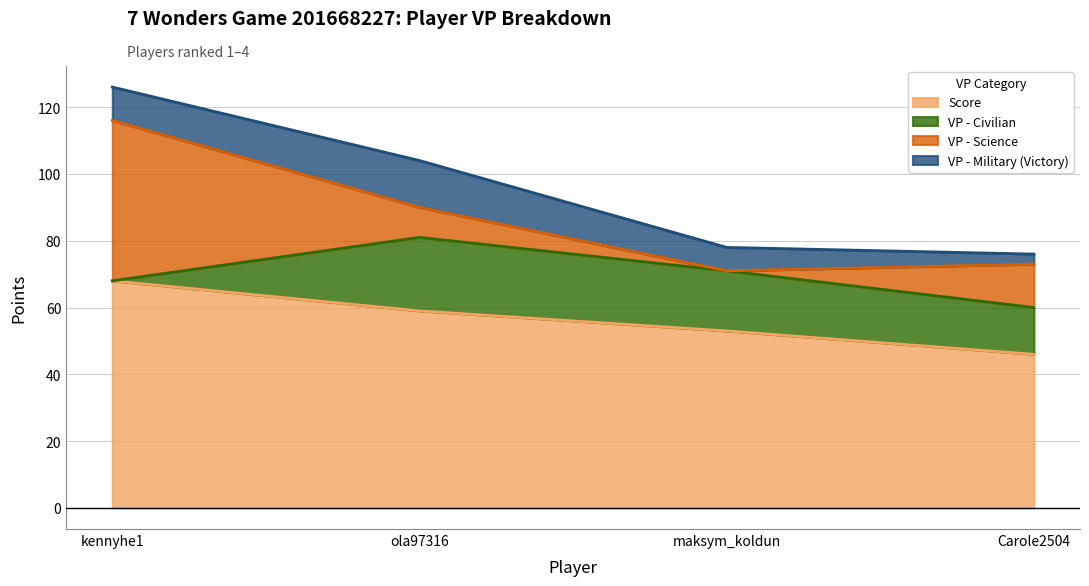

The VP - Military (Victory) series shows 5 at Carole2504. True or false?

False